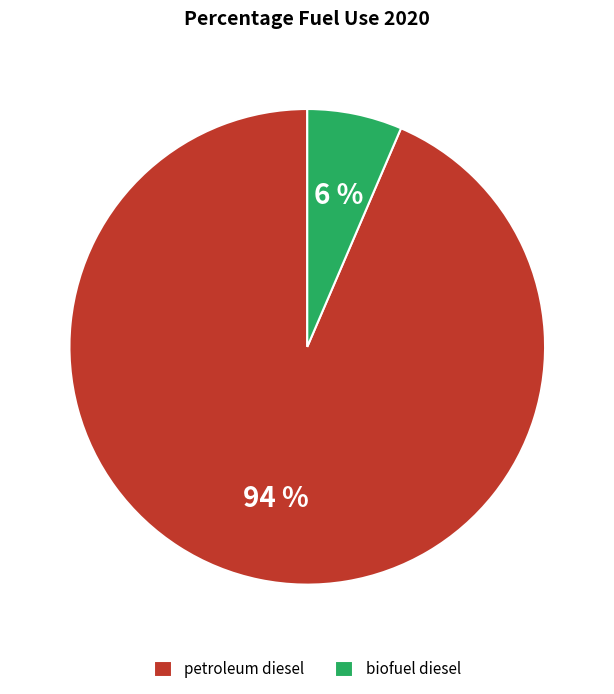

Rank the categories by value from lowest to highest.

biofuel diesel, petroleum diesel